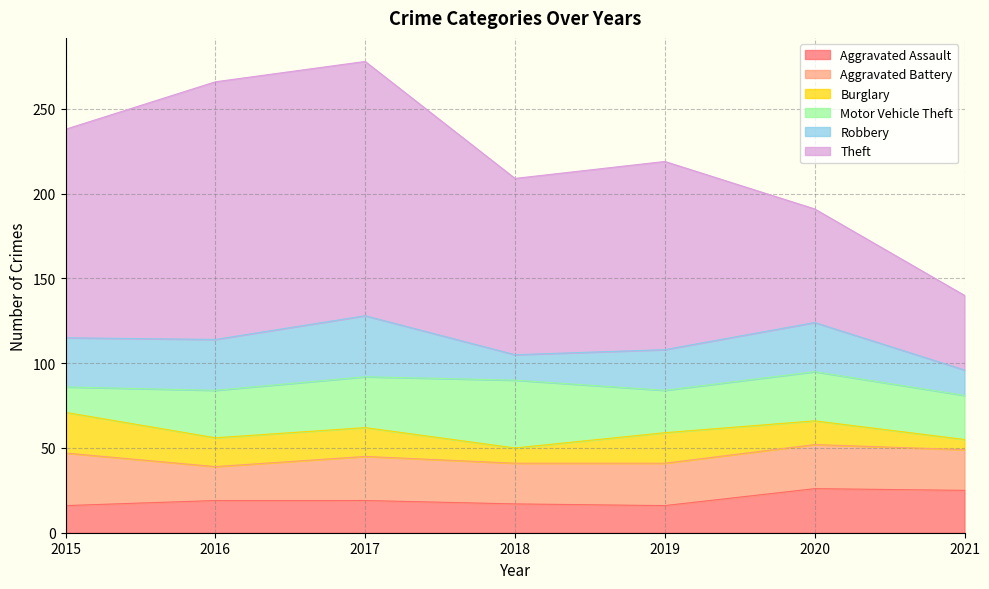

Which series has the largest total across all categories?

Theft